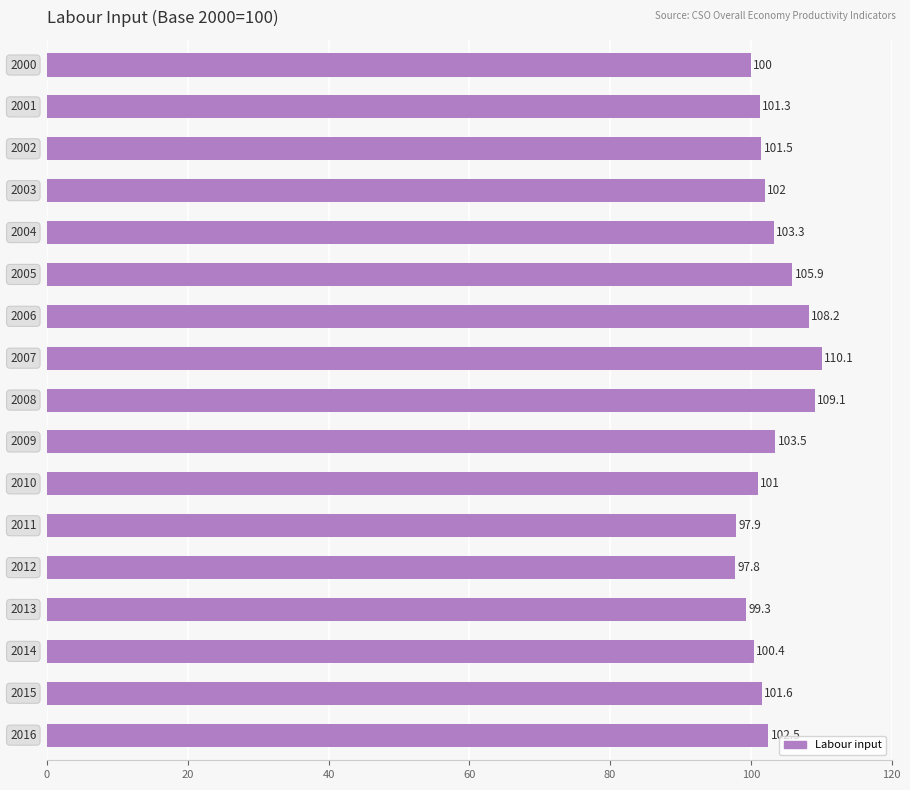

What is the greatest value displayed?

110.1